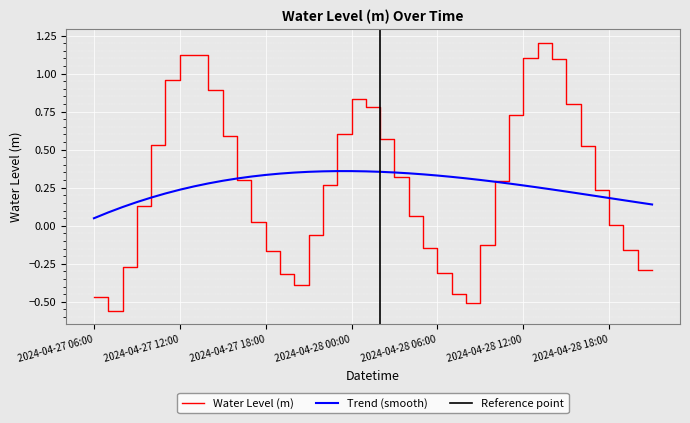

At which label is the value closest to 0?

2024-04-28 18:00